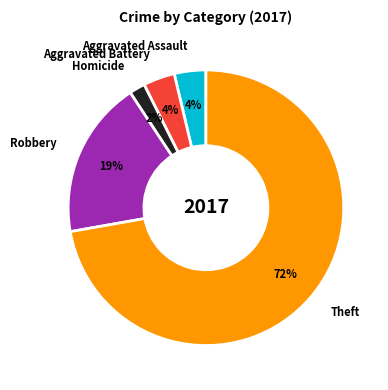

Which category has the biggest portion of the pie?

Theft